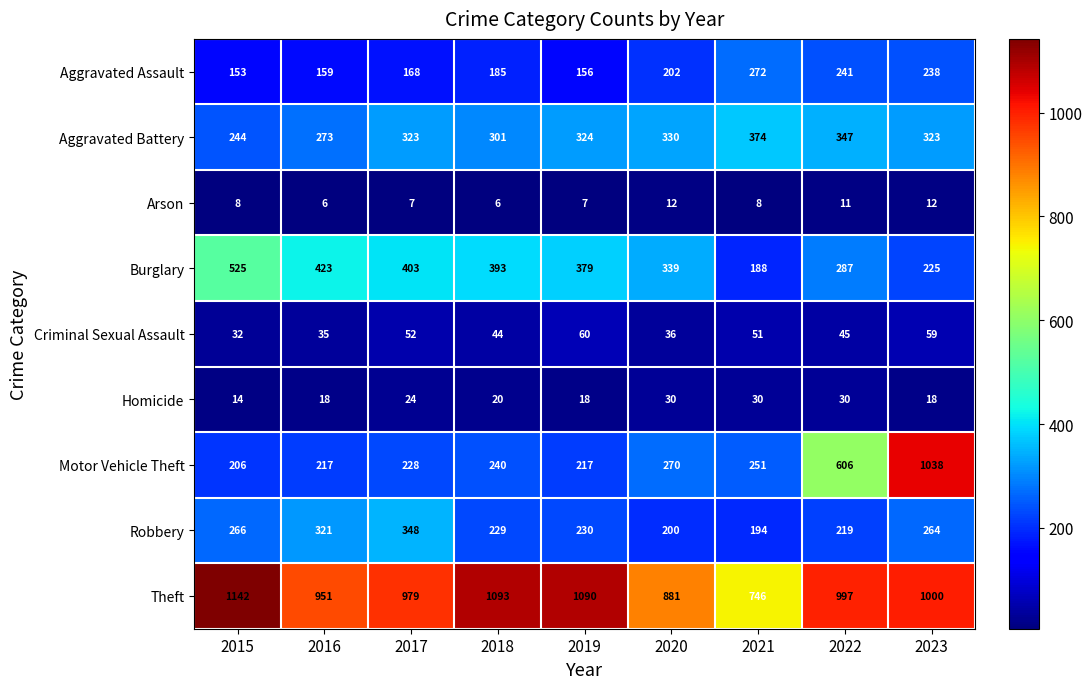

Which series has the largest total across all categories?

Theft